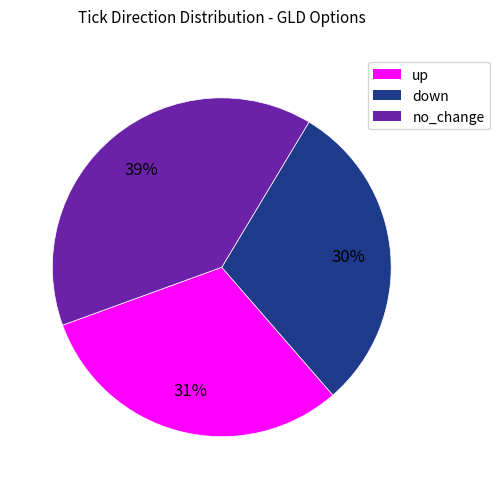

How many segments does this pie chart have?

3